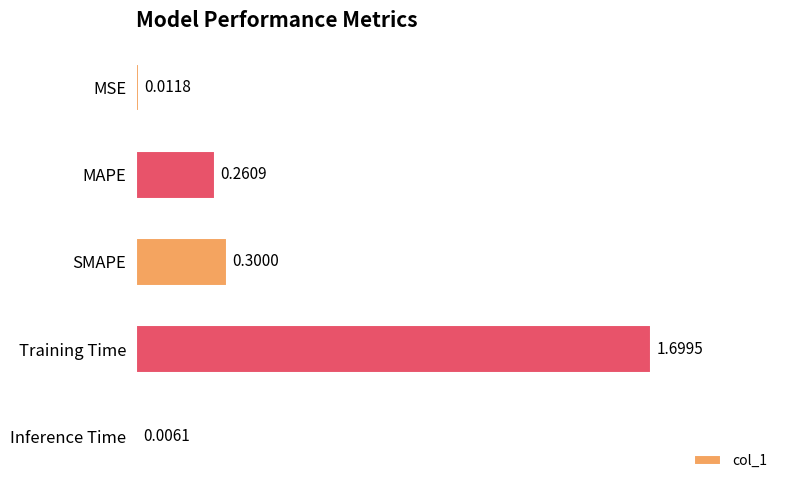

Which has a higher value, SMAPE or MSE?

SMAPE